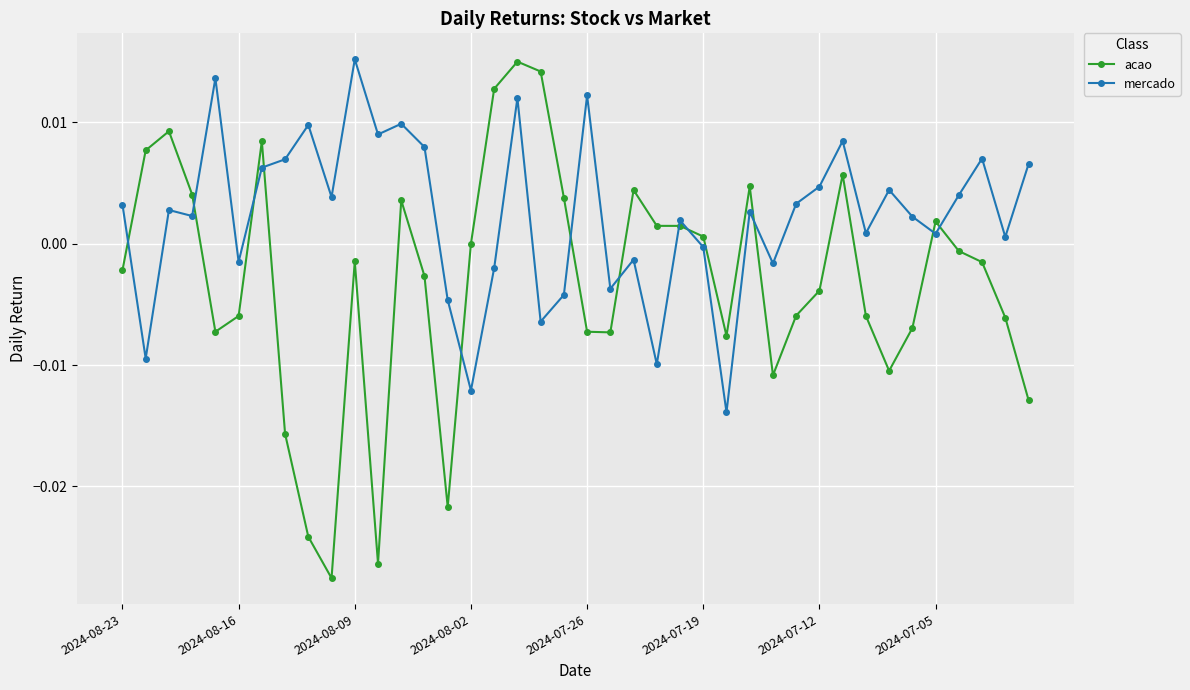

Which series has the widest spread of values?

acao